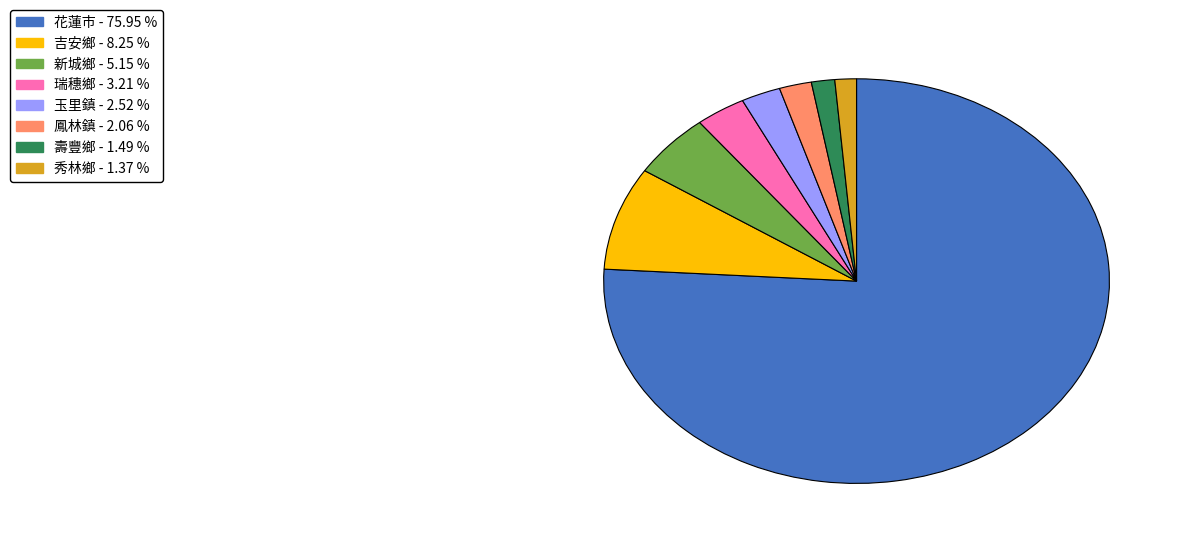

Is there a majority slice in this chart?

Yes